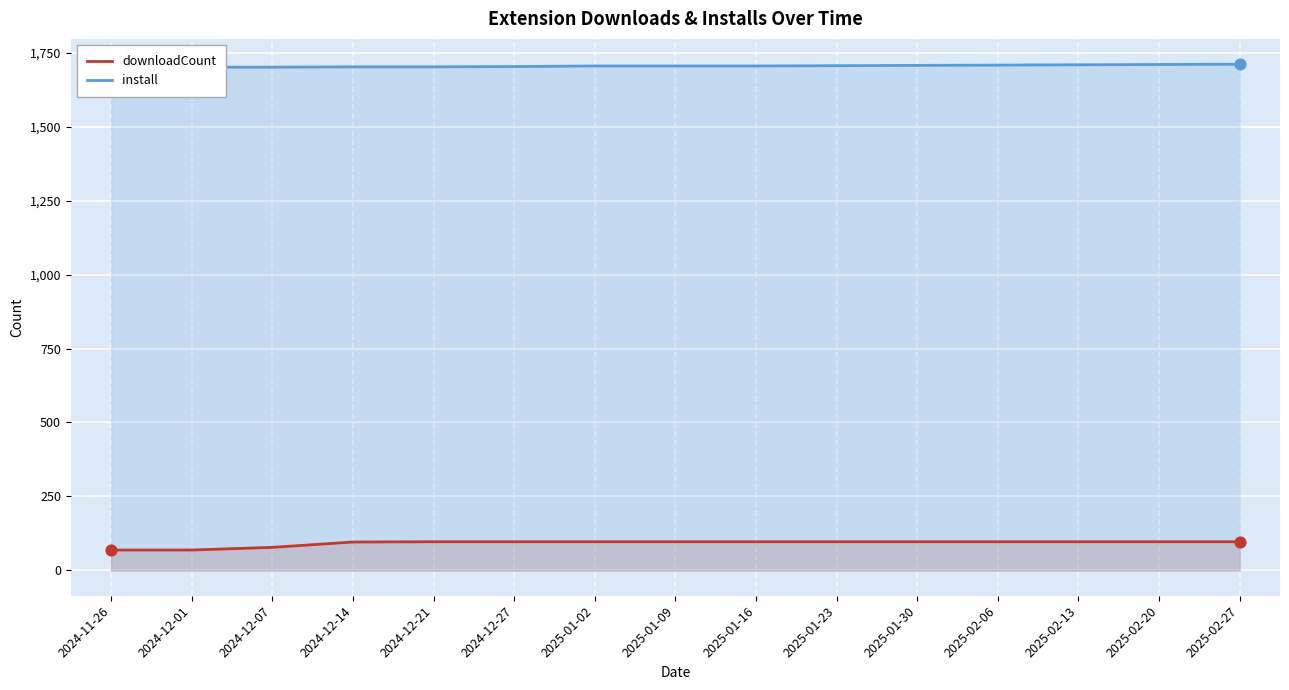

Which series has the largest total across all categories?

install